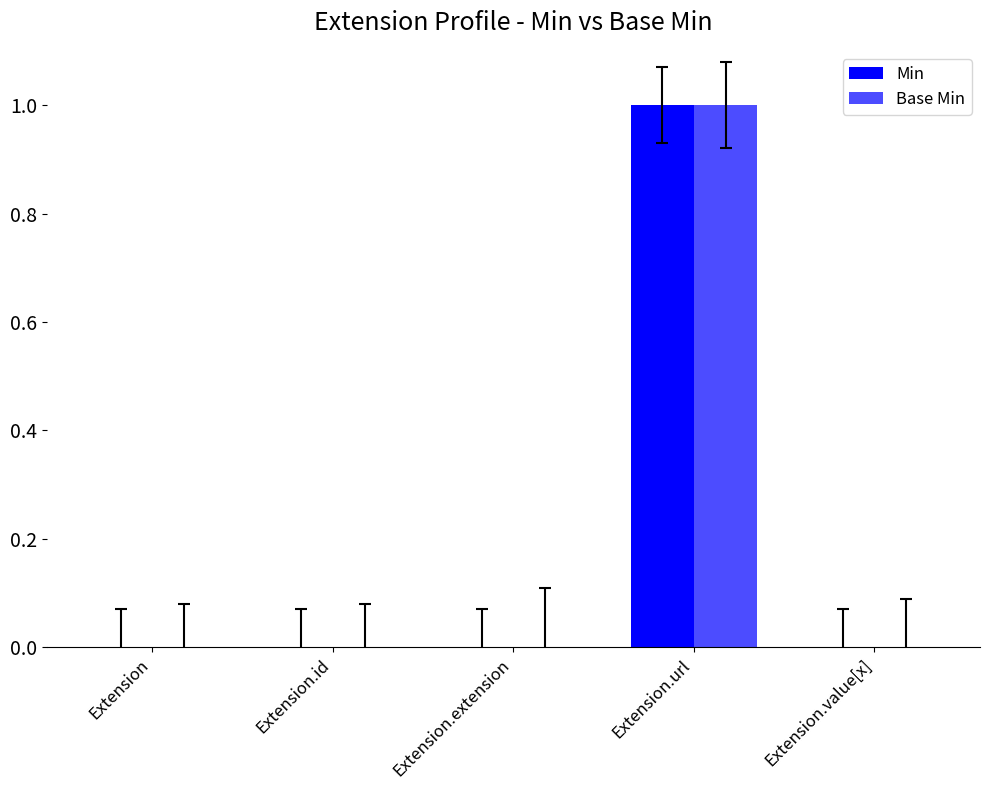

Is it true that Min equals 0 at Extension?

False